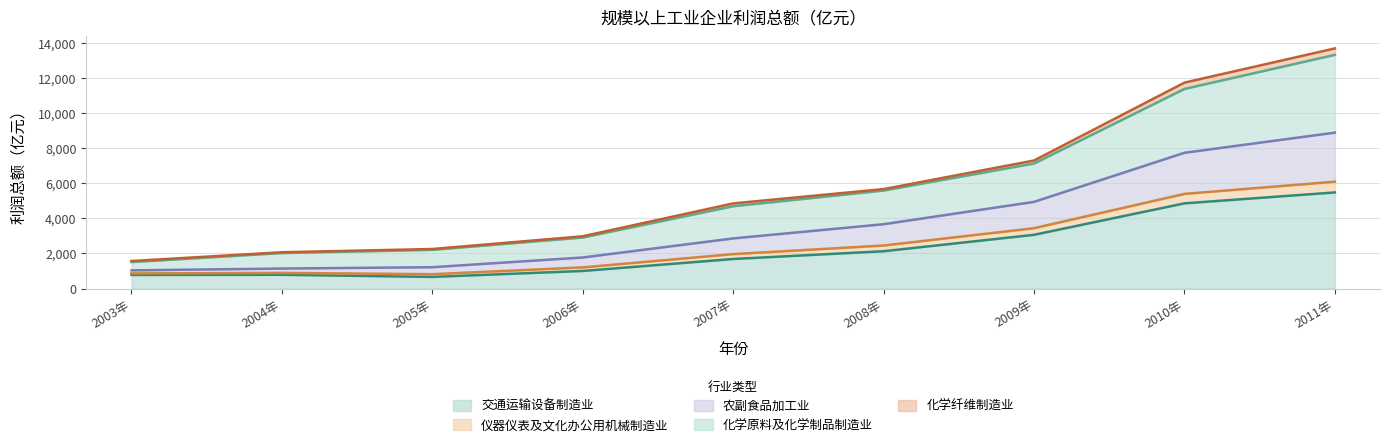

At which category is the sum across all series the highest?

2011年